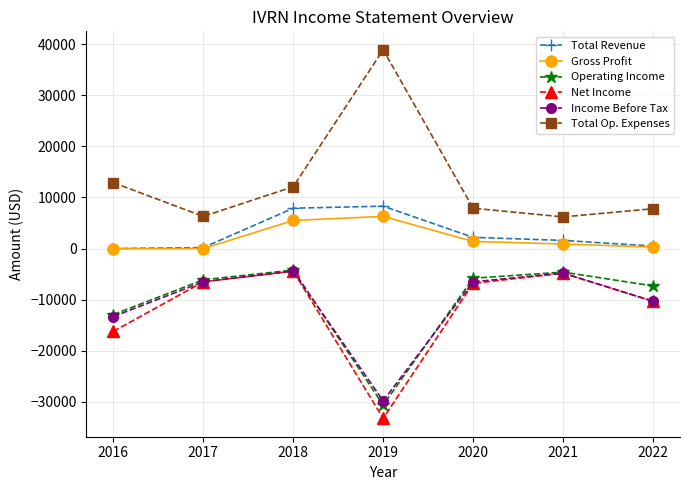

Is this an area chart (filled region under the line)?

No